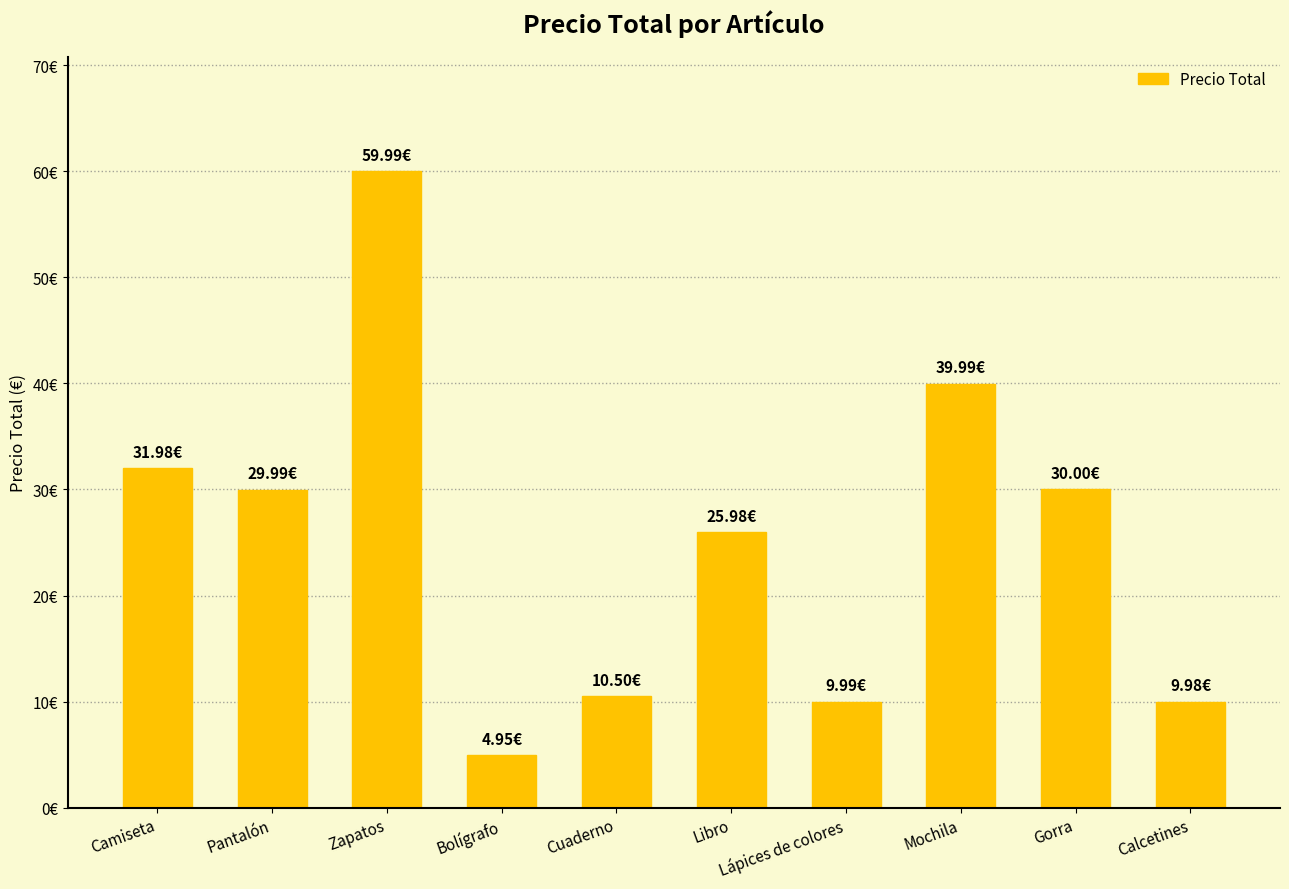

What position from the right is Pantalón?

9